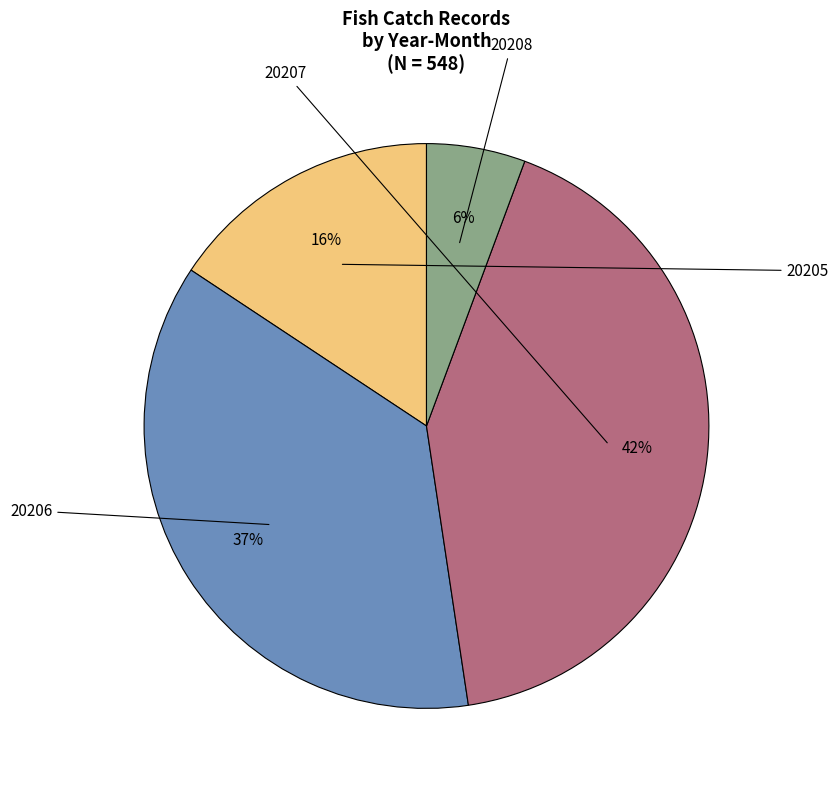

Is there any slice that represents more than half of the pie?

No